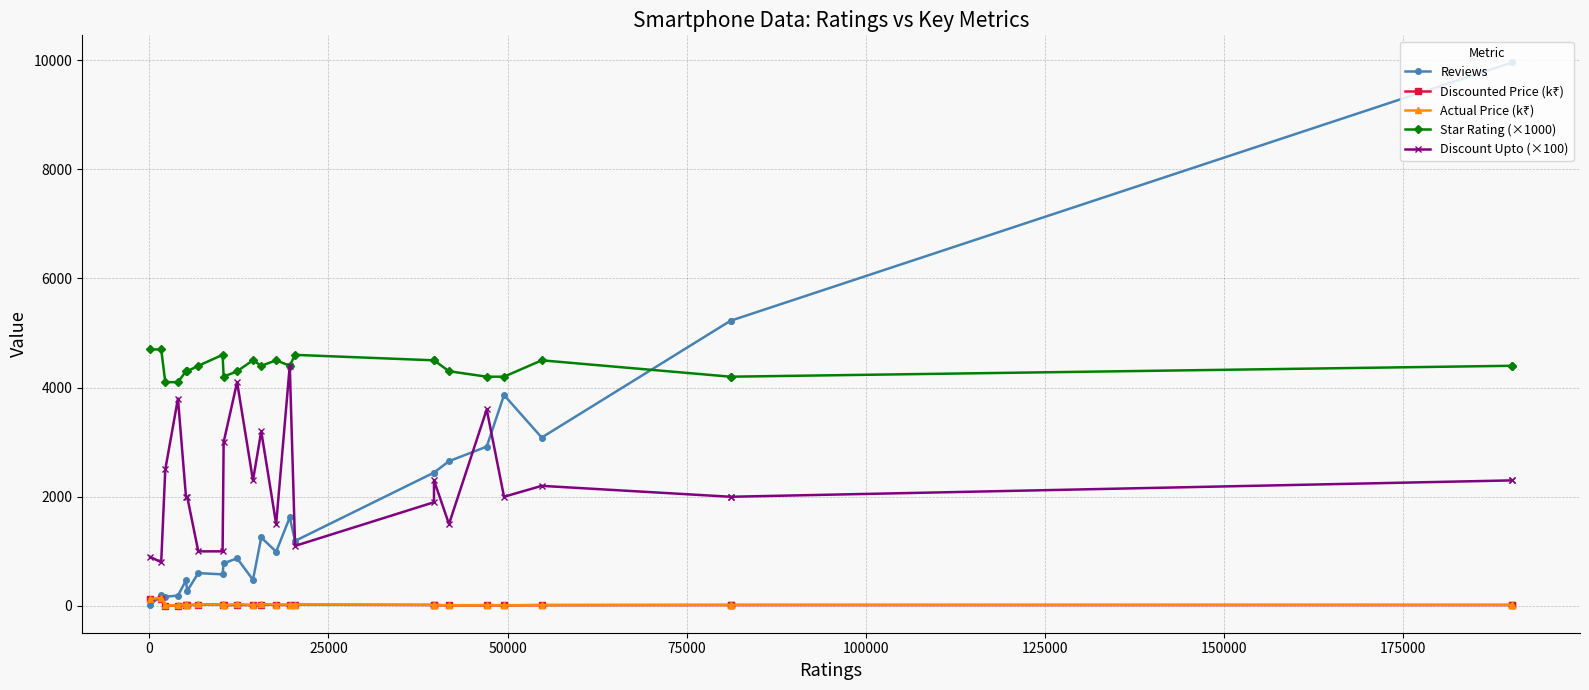

True or false: Discounted Price (k₹) and Actual Price (k₹) intersect in this chart.

False